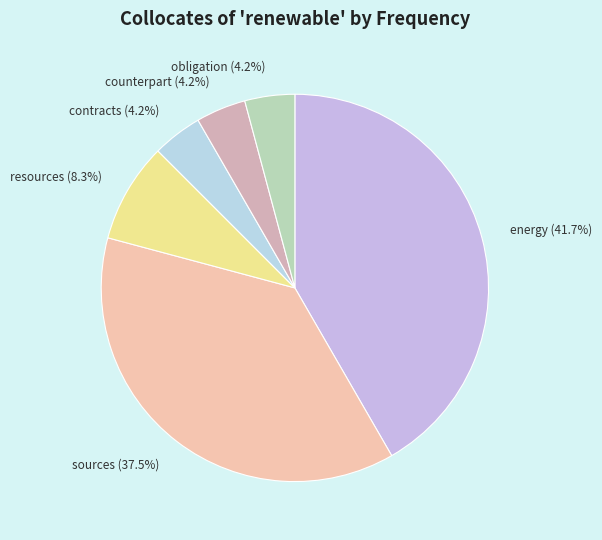

How many slices are in this pie chart?

6